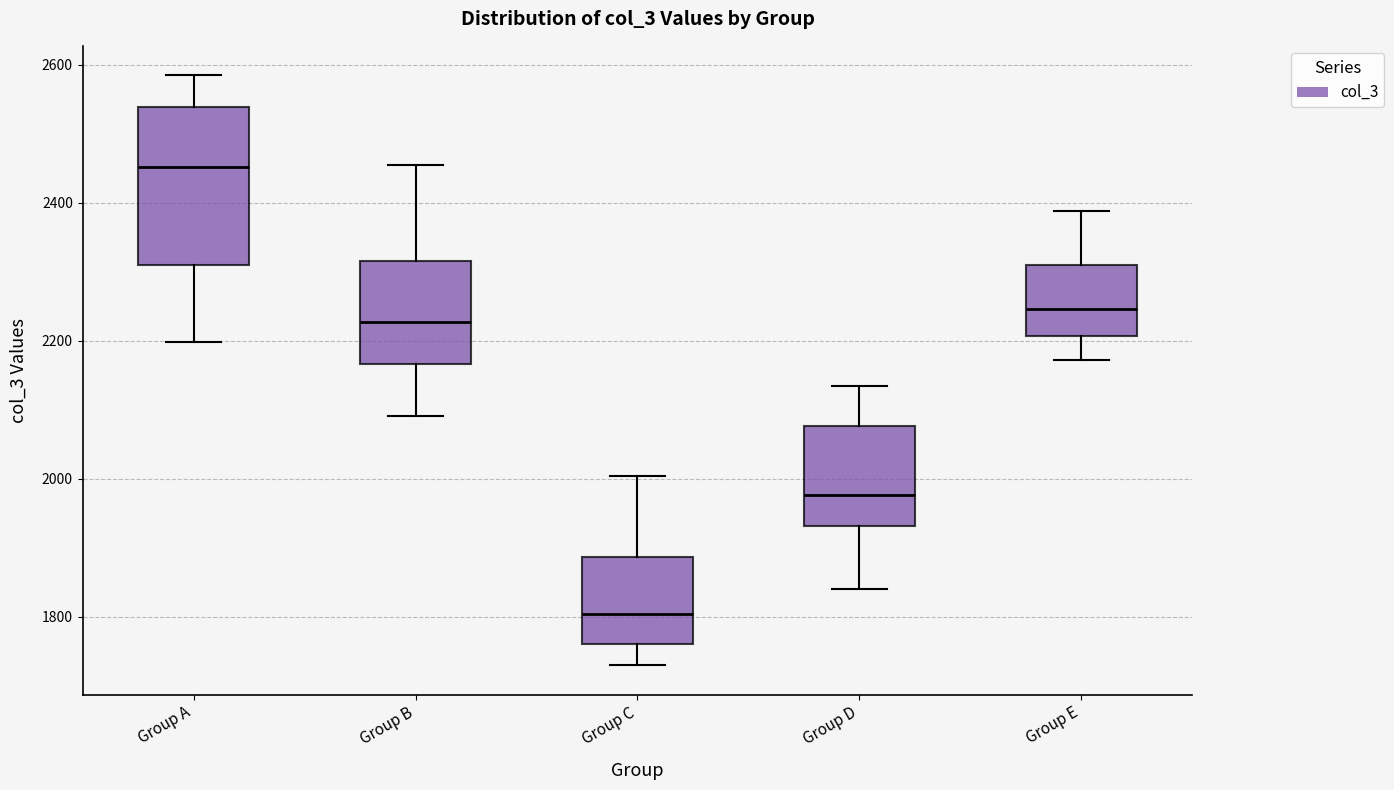

Where is the lower edge of the box for Group D on the y-axis? The values are not printed on the chart, so give them approximately, as read against the axis.

1940